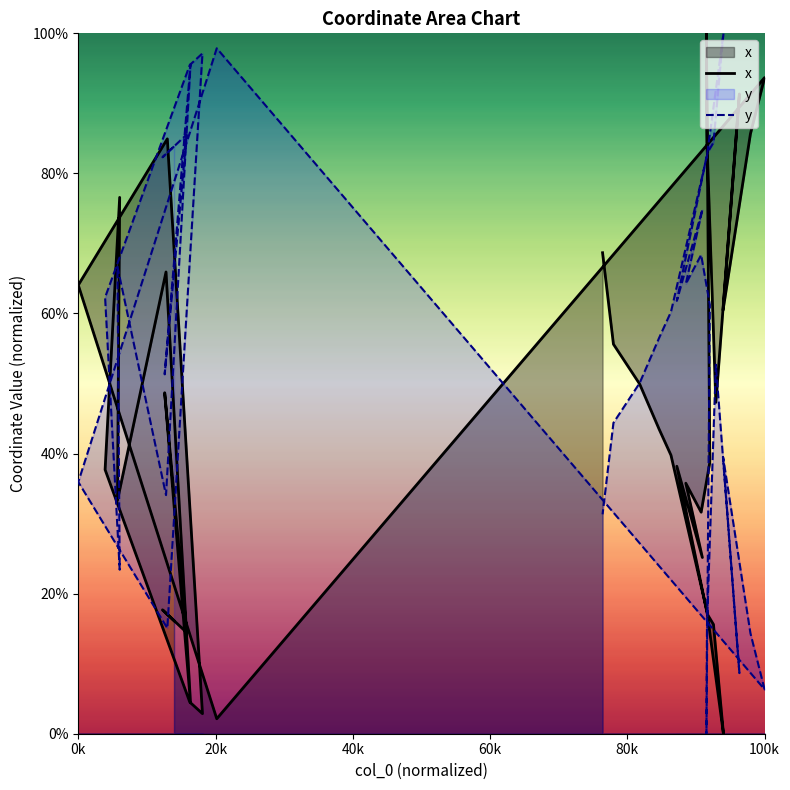

How many values in the y series are below 60?

20